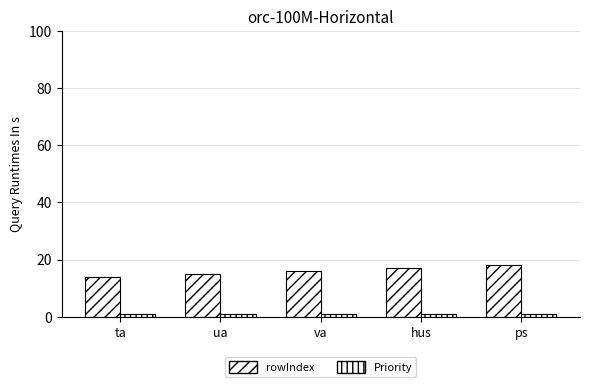

List the series in order of their peak value, highest first.

rowIndex, Priority